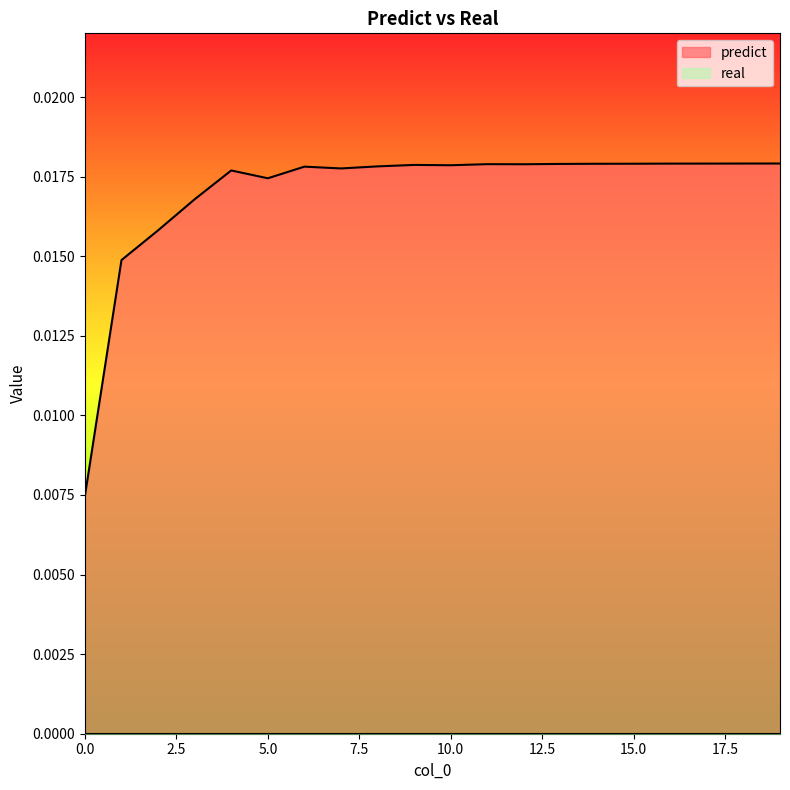

The value at 4 is 0.0. True or false?

True